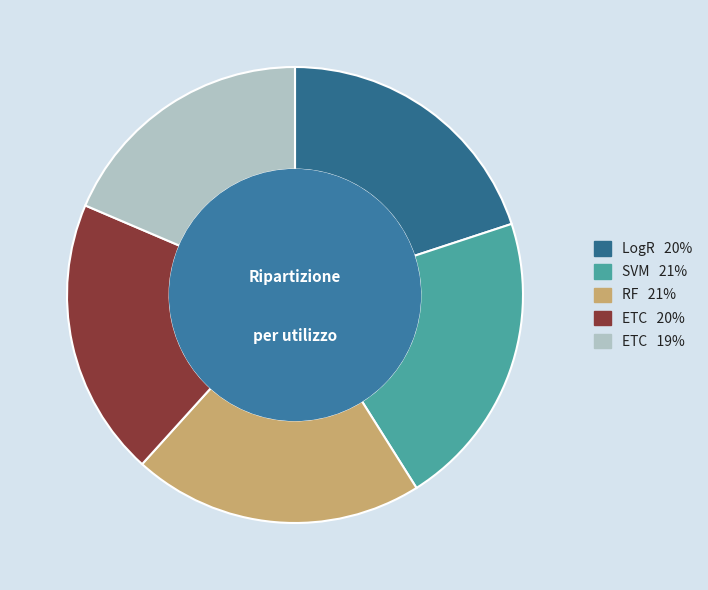

Is there any slice that represents more than half of the pie?

No